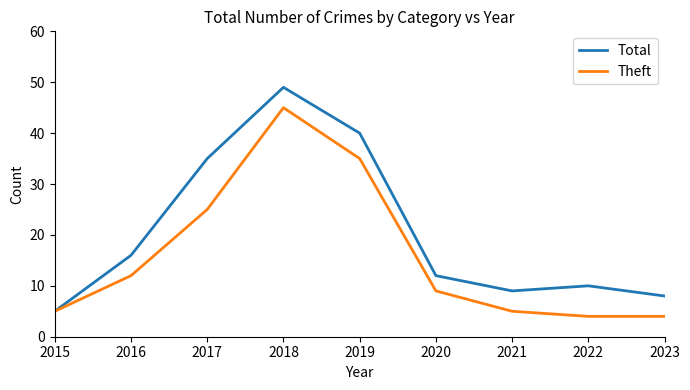

What is the approximate value of Total at 2019?

40